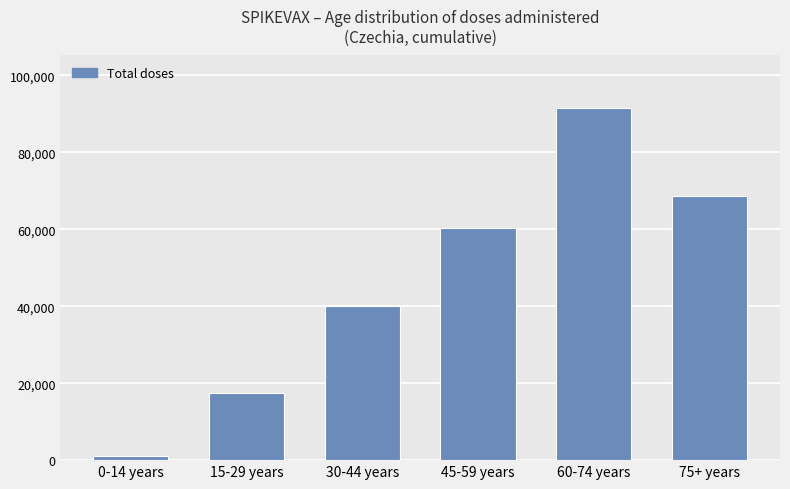

List the labels in order of value, smallest first.

0-14 years, 15-29 years, 30-44 years, 45-59 years, 75+ years, 60-74 years